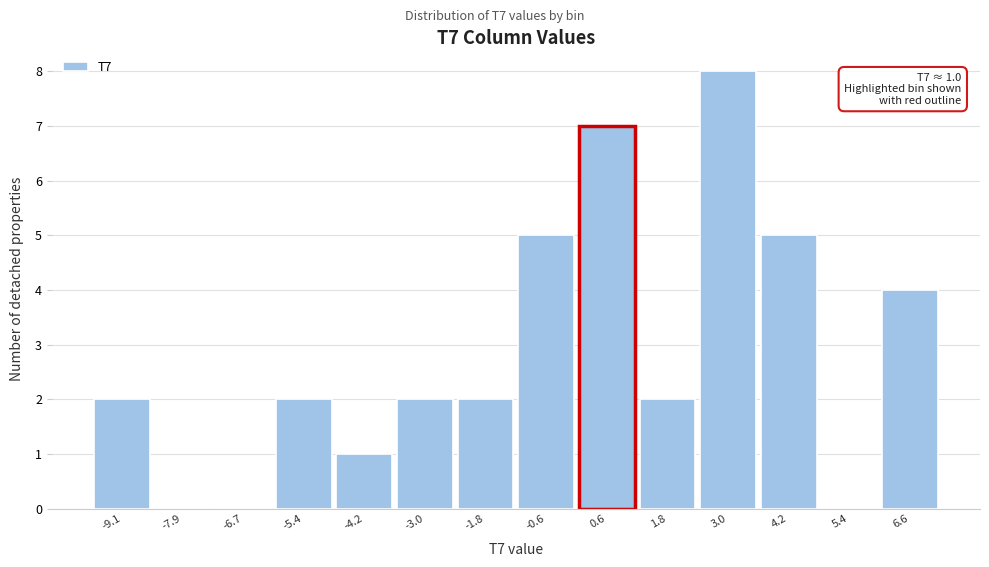

Over which range of the x-axis is the bar tallest?

2.4 to 3.6